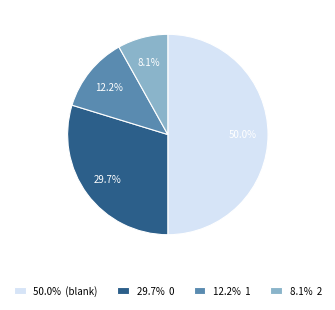

Does 29.7% 0 represent more than half of the total?

No